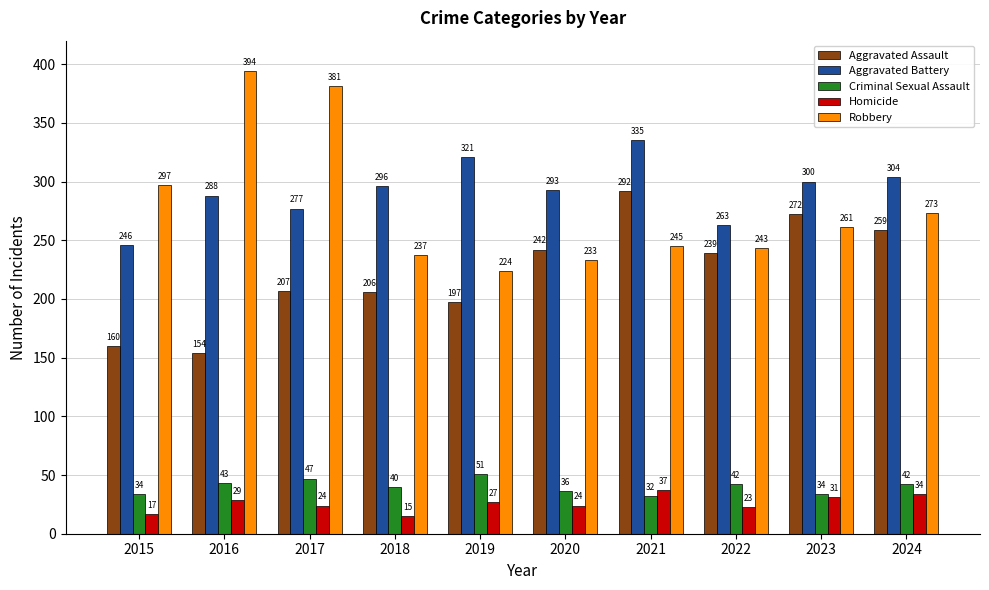

Where is Homicide nearest to the value 26?

2019